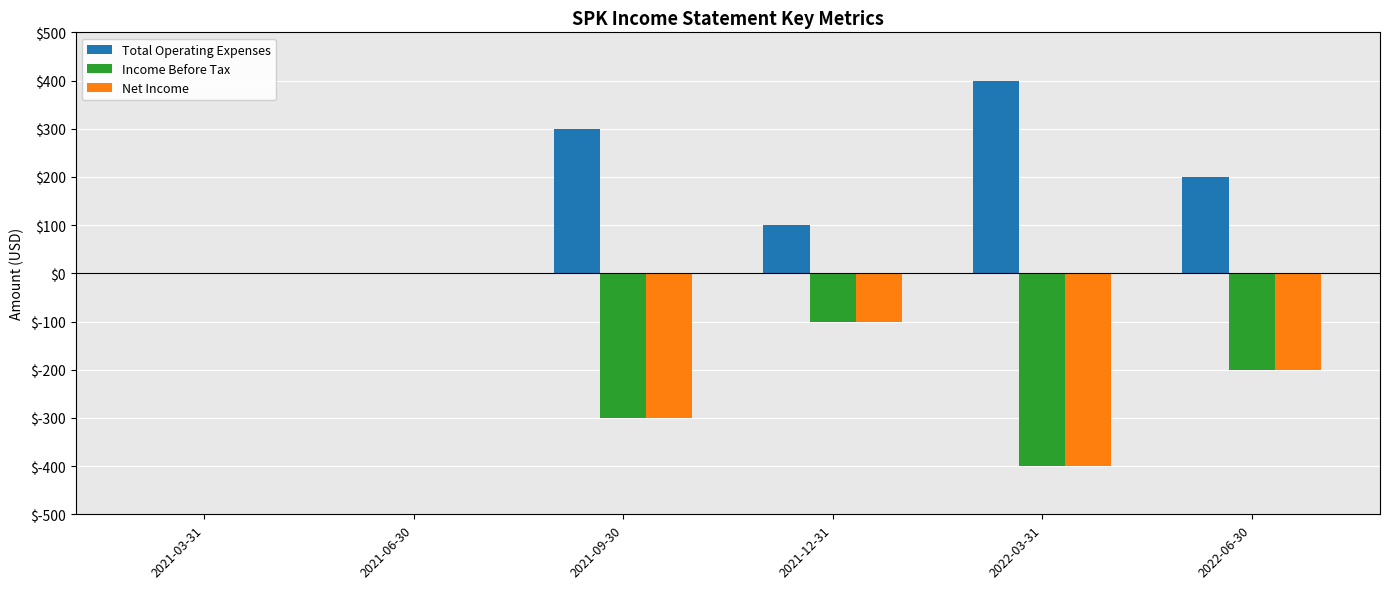

Which category has the highest value in the Total Operating Expenses series?

2022-03-31